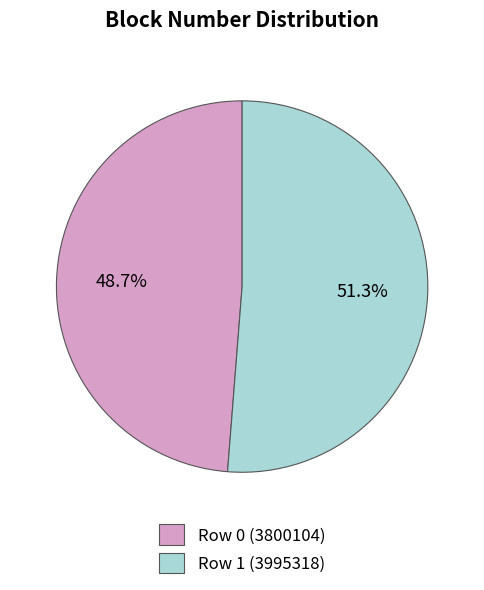

Does Row 0 account for over 50% of the chart?

No